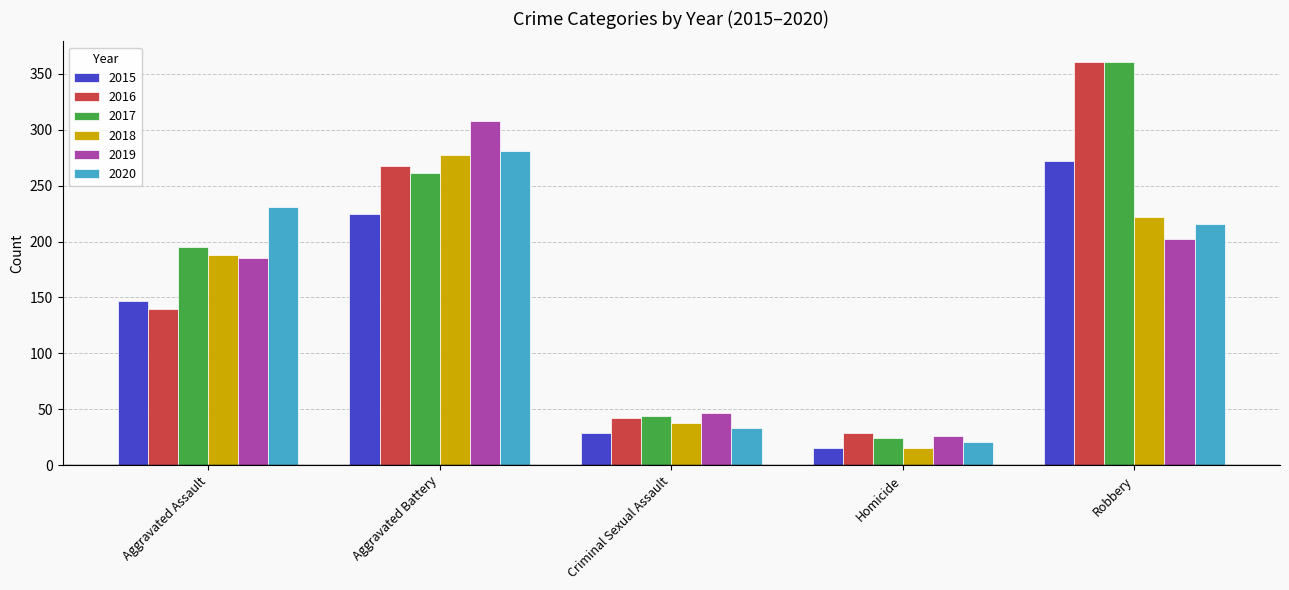

What is the difference between the highest and lowest values at Criminal Sexual Assault?

18